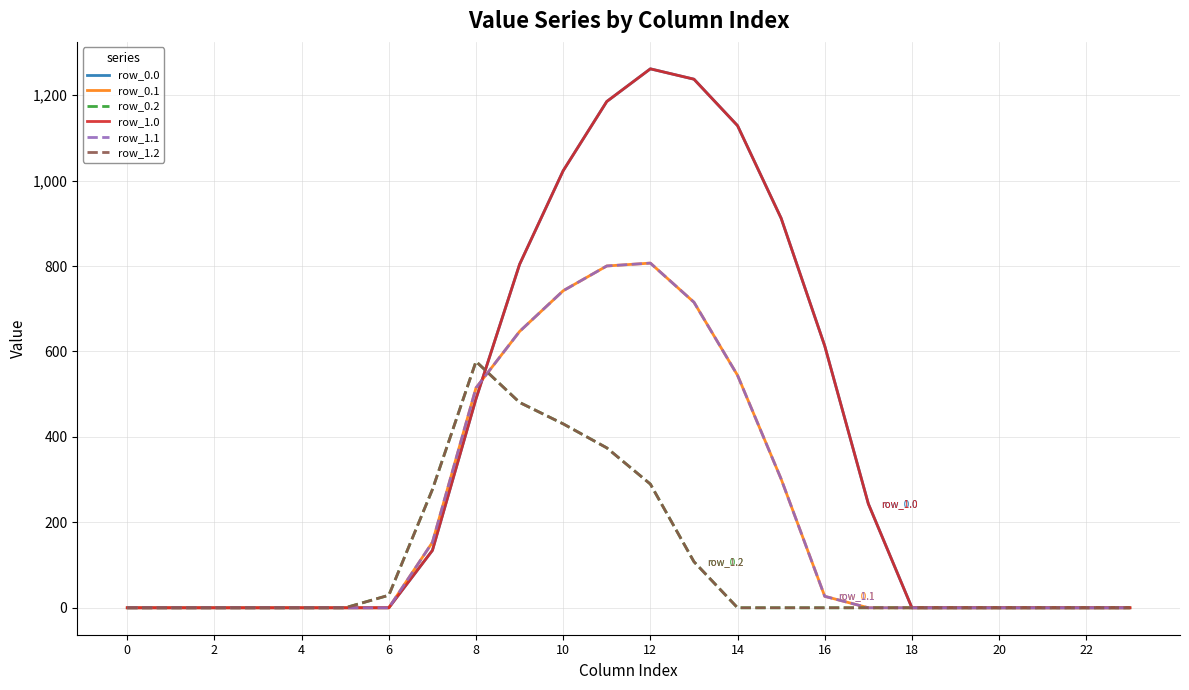

Is this an area chart (filled region under the line)?

No